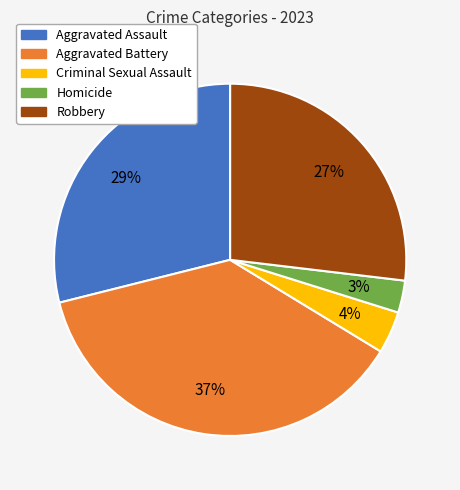

Does Criminal Sexual Assault account for over 50% of the chart?

No